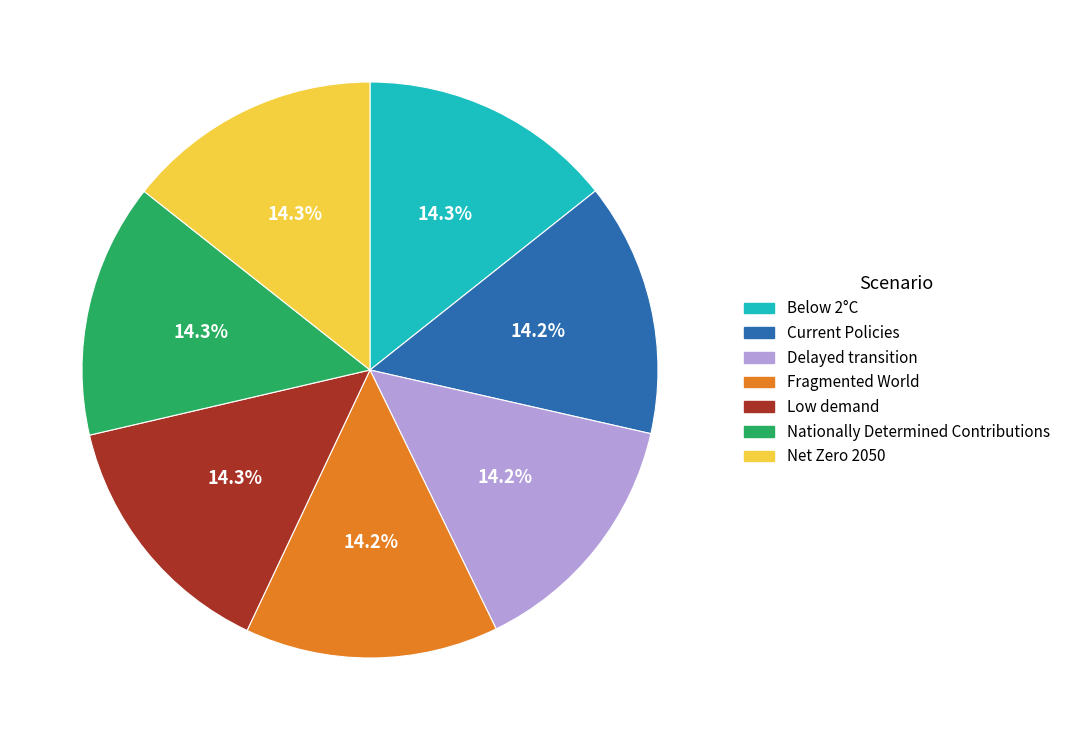

Is there a majority slice in this chart?

No